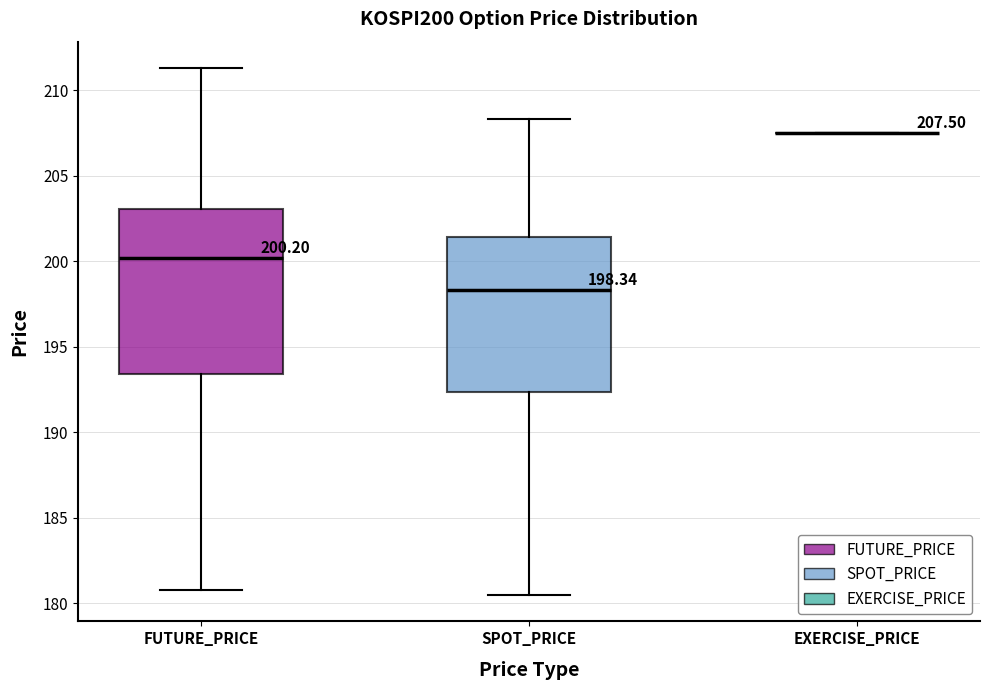

Which box is the tallest, from its lower edge to its upper edge?

FUTURE_PRICE